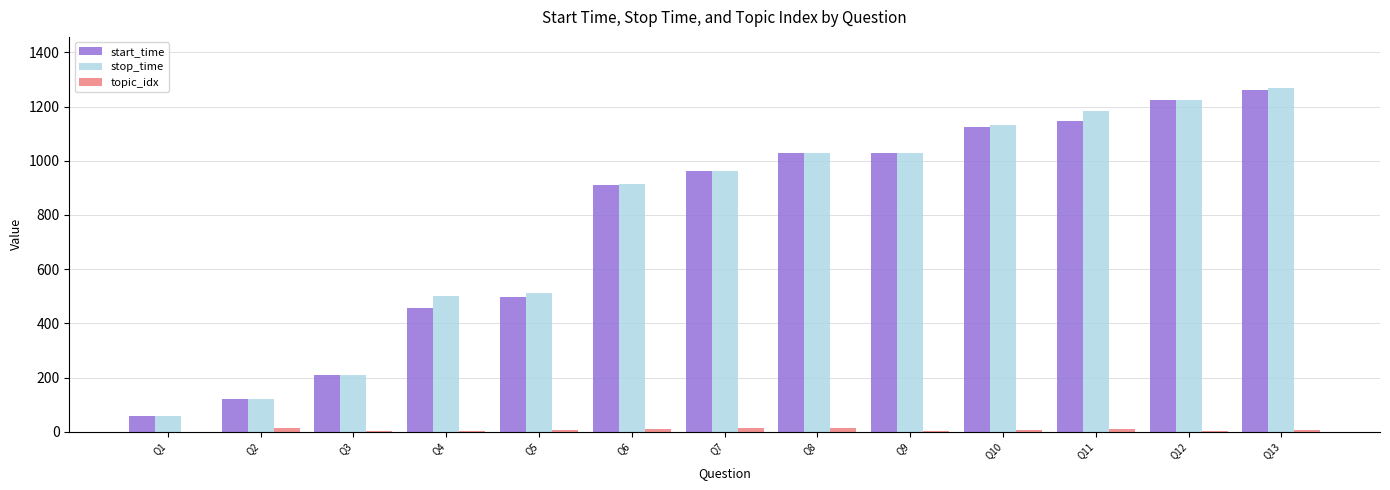

Between Q5 and Q9, which series saw the biggest shift?

start_time